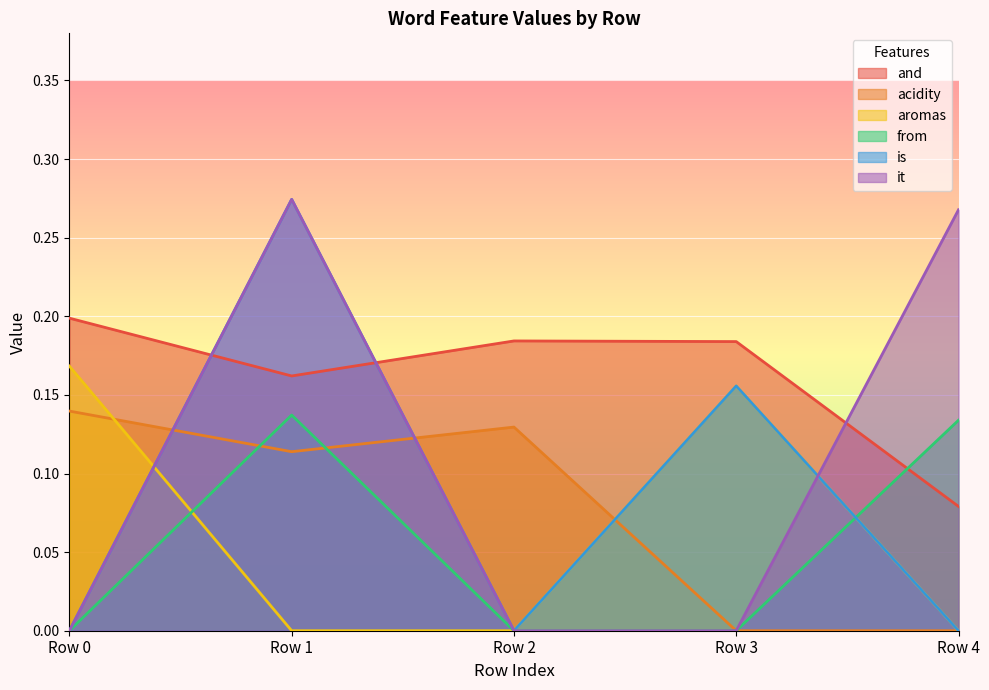

Rank the series at Row 0 from lowest to highest value.

from, is, it, acidity, aromas, and